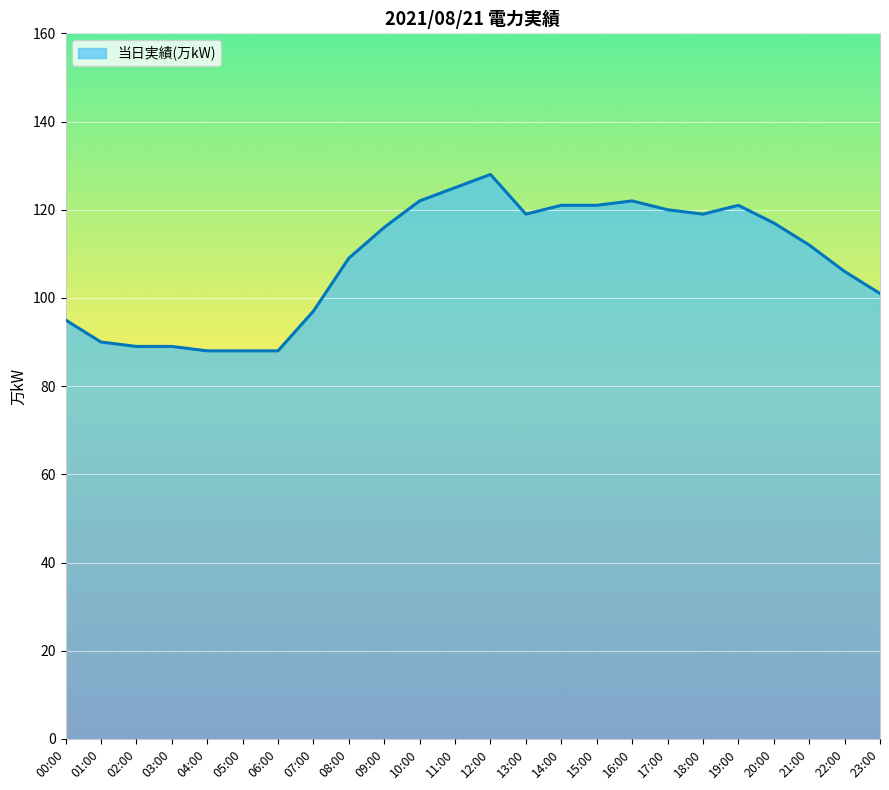

What position from the right is 20:00?

4